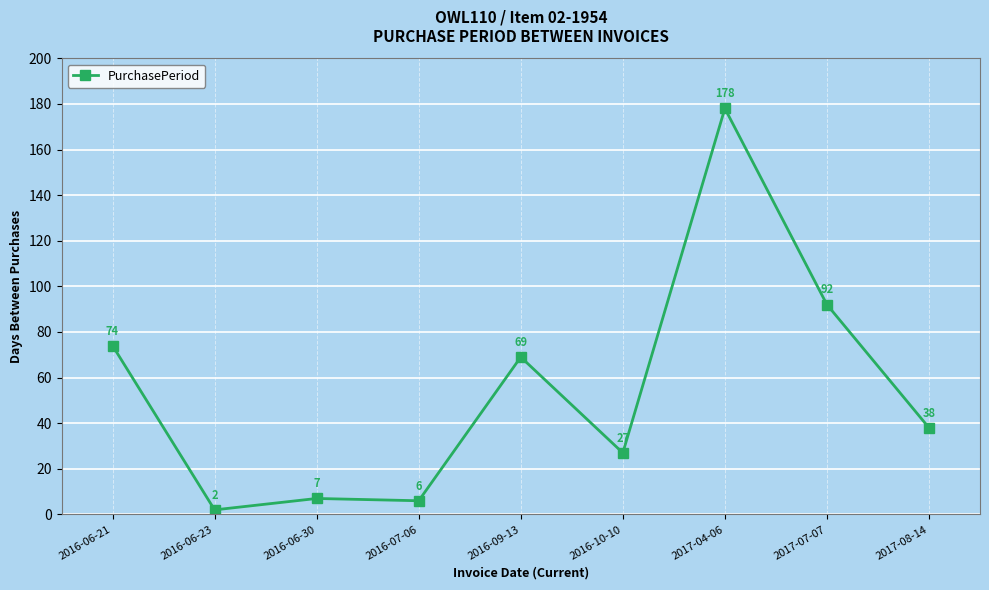

Is this an area chart (filled region under the line)?

No